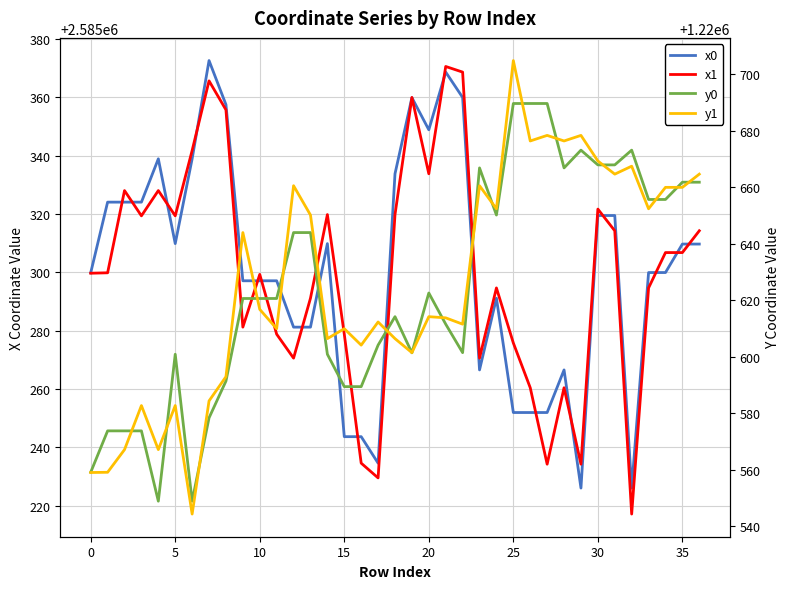

Which series ends up on top after the final intersection of y0 and y1?

y1